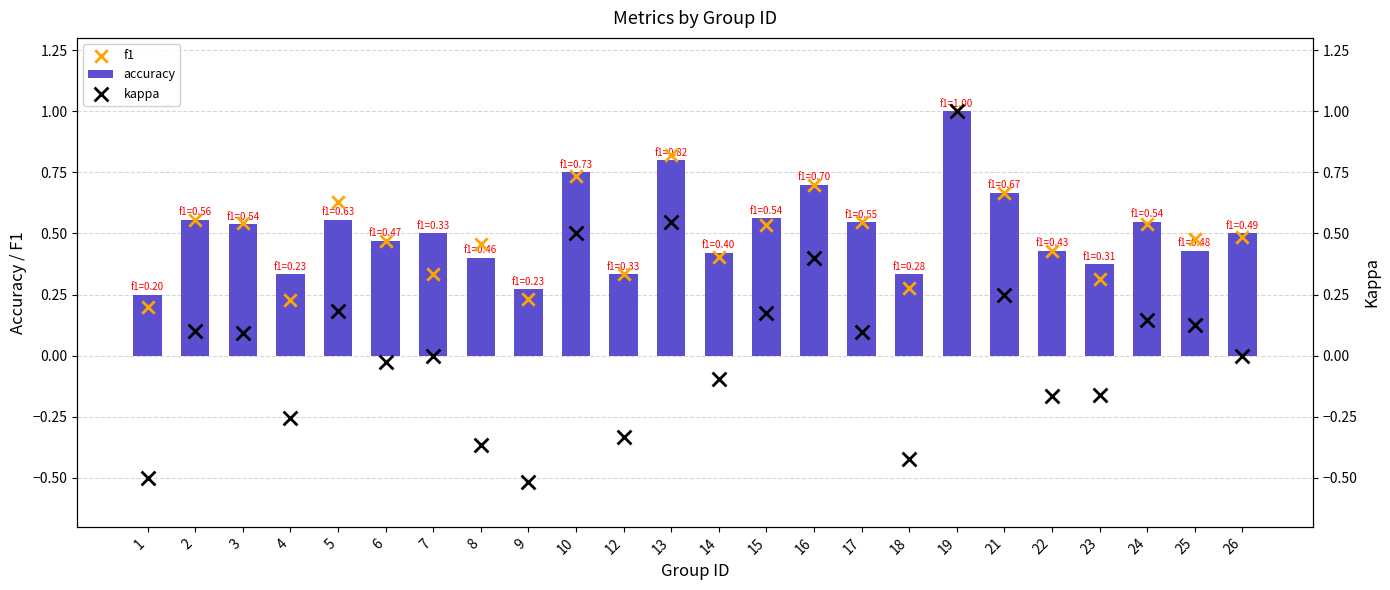

Which series contains the lowest Y value?

kappa